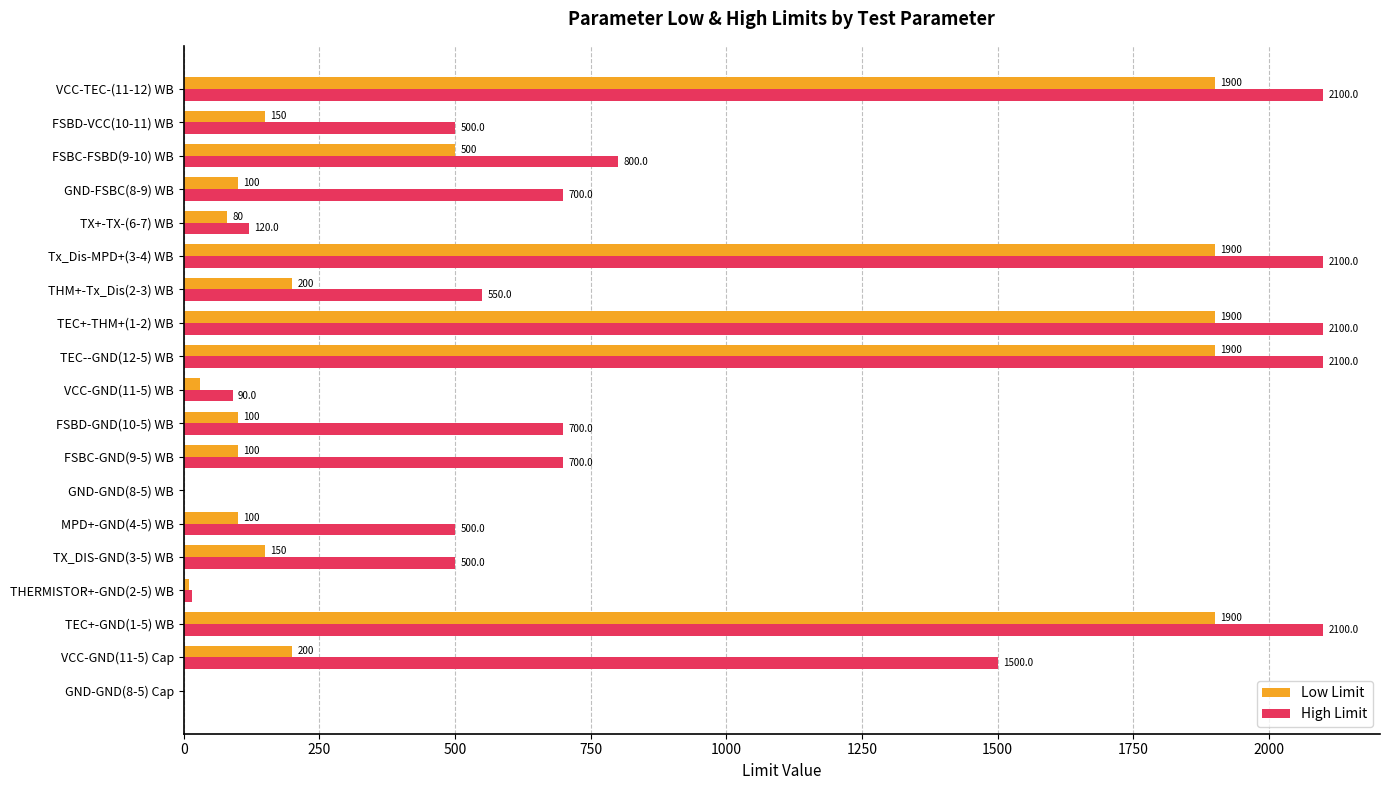

True or false: Low Limit has a value of 100.0 at FSBC-GND(9-5) WB.

True